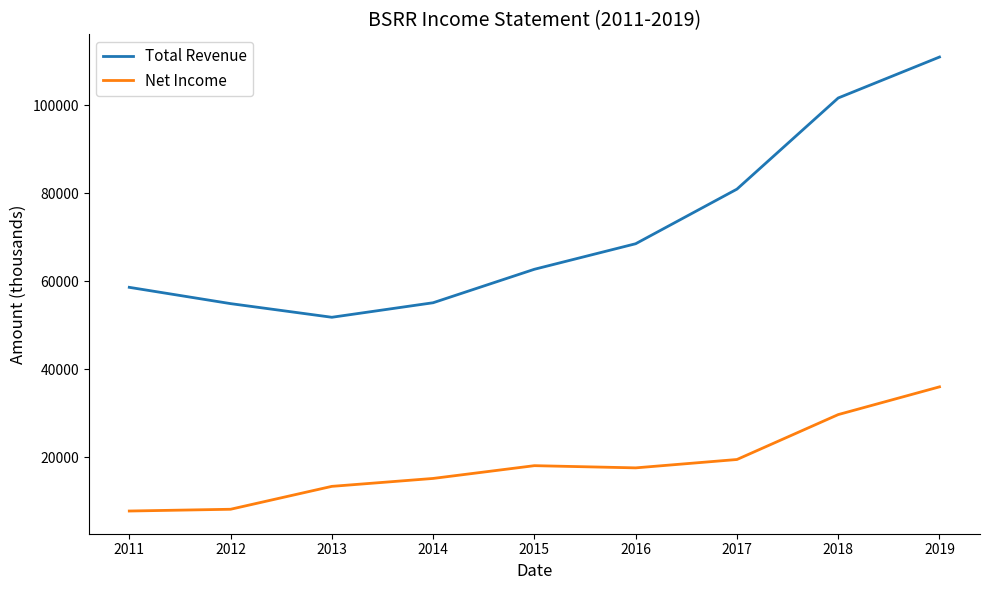

Is the value of Net Income at 2015 greater than the value of Total Revenue at 2013?

No